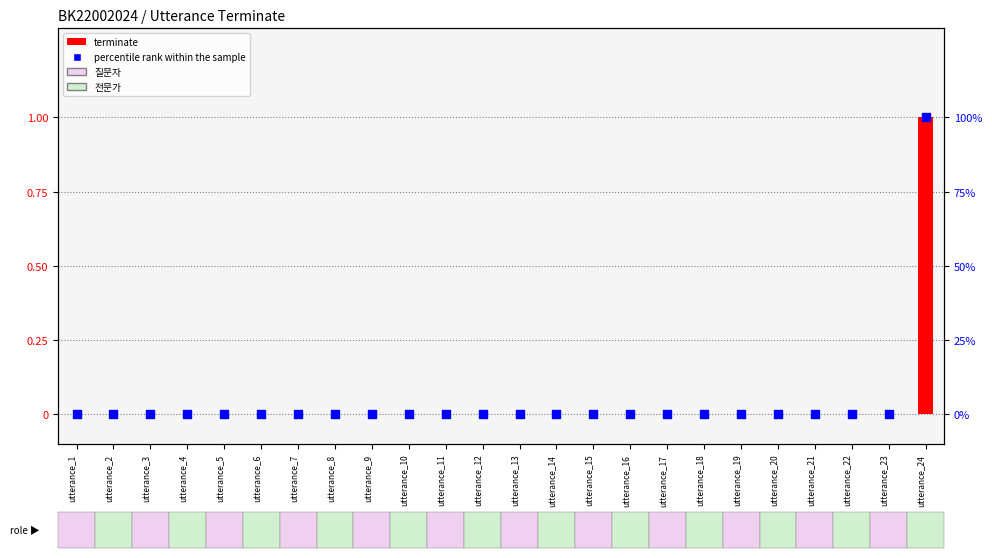

Is the value of terminate at utterance_12 greater than the value of percentile rank within the sample at utterance_13?

No